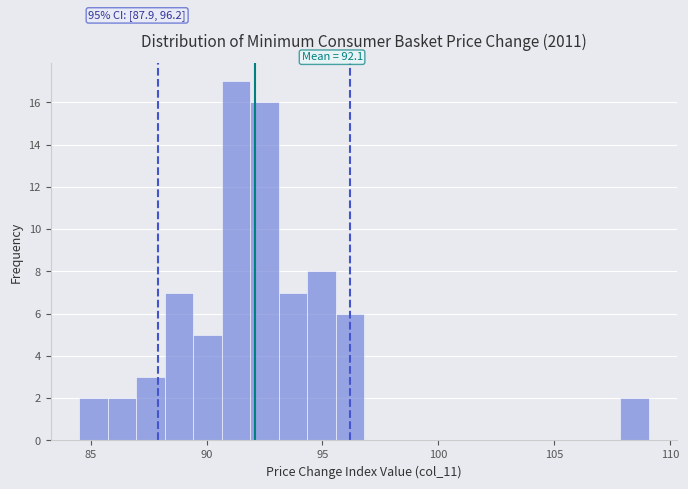

Read against the x-axis, roughly where is the centre of the tallest bar?

91.5